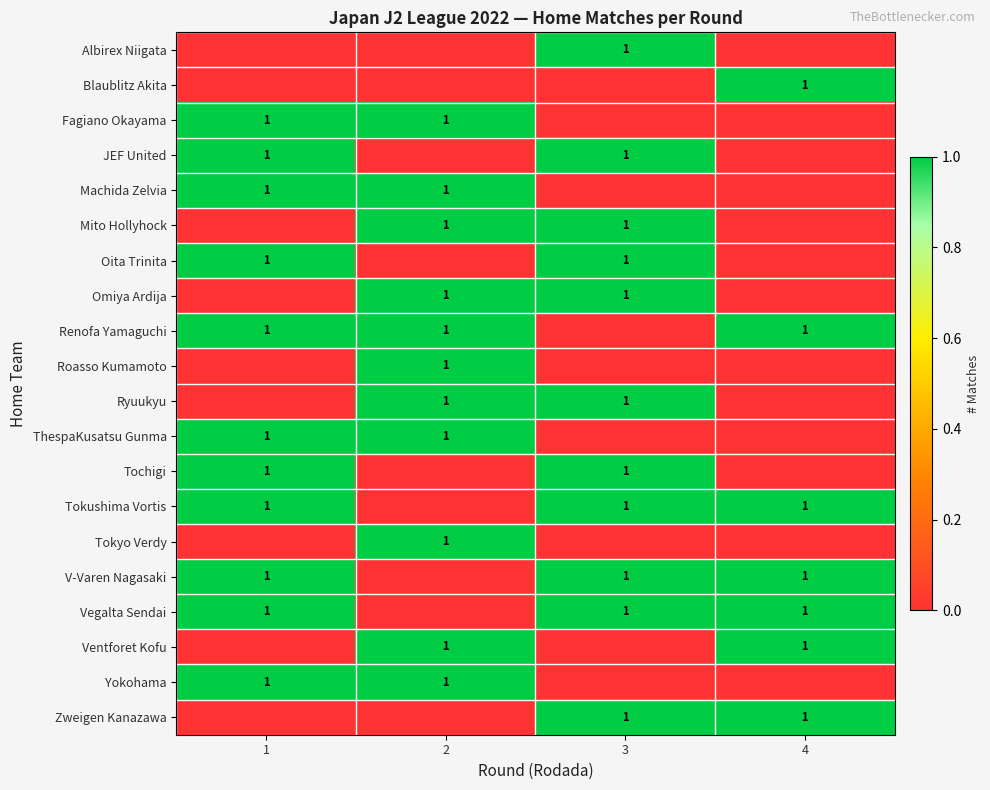

The Tochigi series shows 0 at 3. True or false?

False